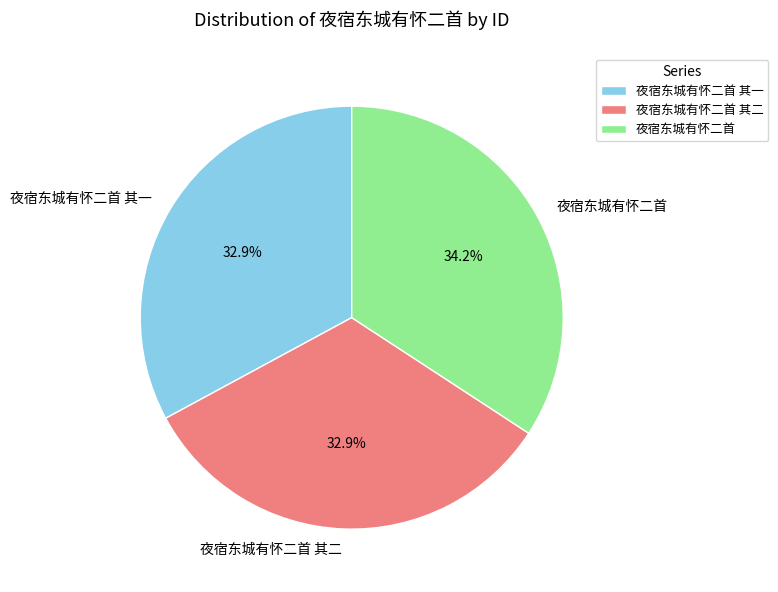

Which slice is the largest?

夜宿东城有怀二首